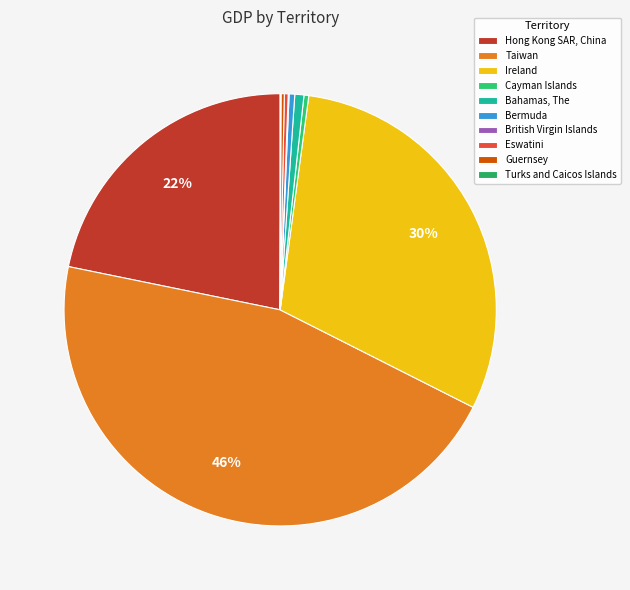

What is the change in value from British Virgin Islands to Guernsey?

+3023608400.0